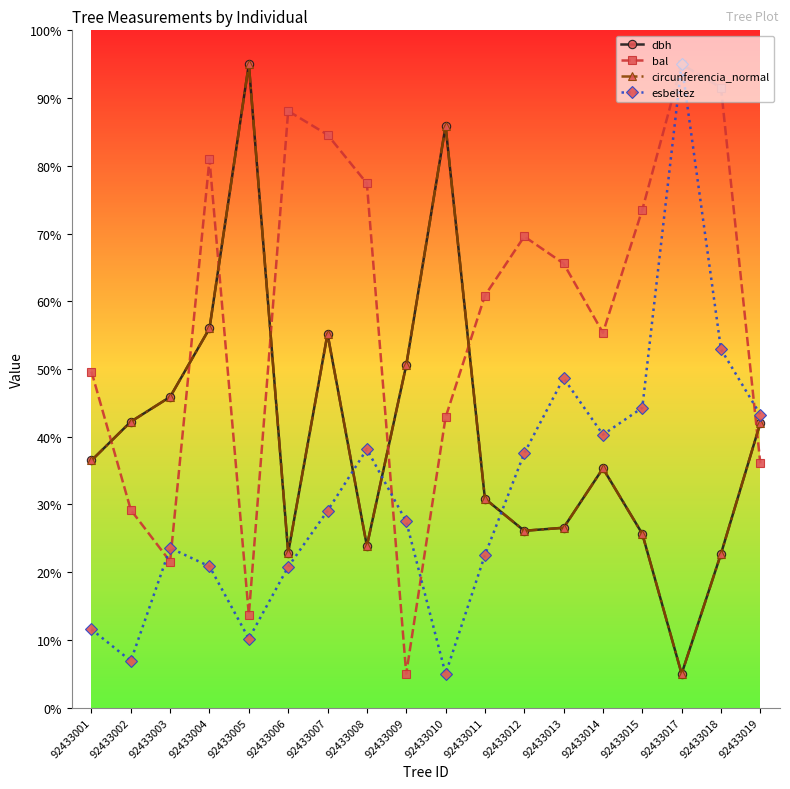

True or false: circunferencia_normal has a value of 85.9 at 92433010.

True